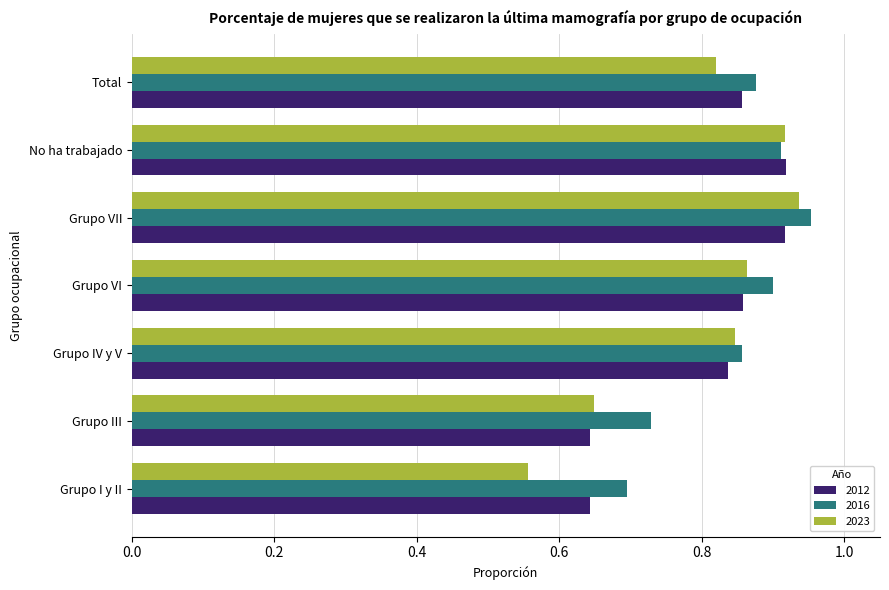

What are all the series names shown in the legend?

2012, 2016, 2023